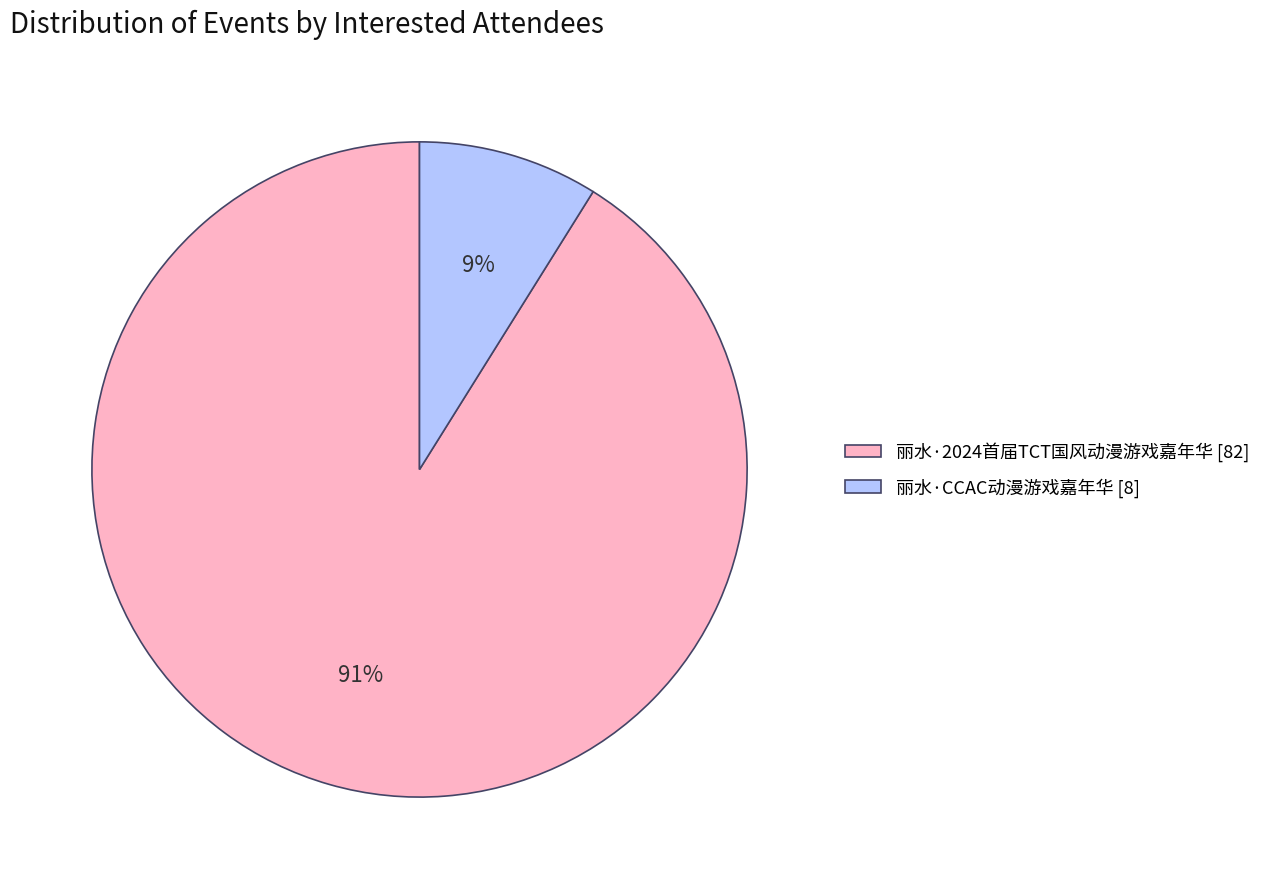

Which has a higher value, 丽水·2024首届TCT国风动漫游戏嘉年华 or 丽水·CCAC动漫游戏嘉年华?

丽水·2024首届TCT国风动漫游戏嘉年华